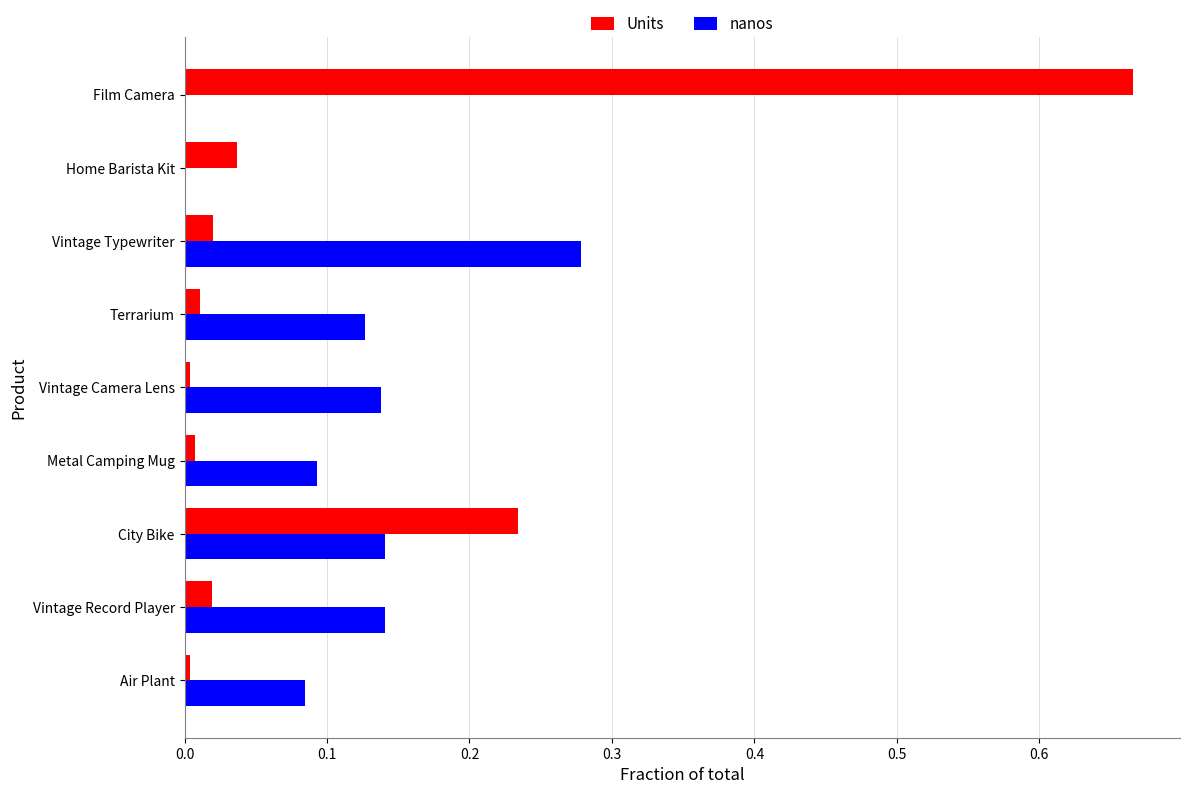

How many nanos values are between 0 and 1?

9